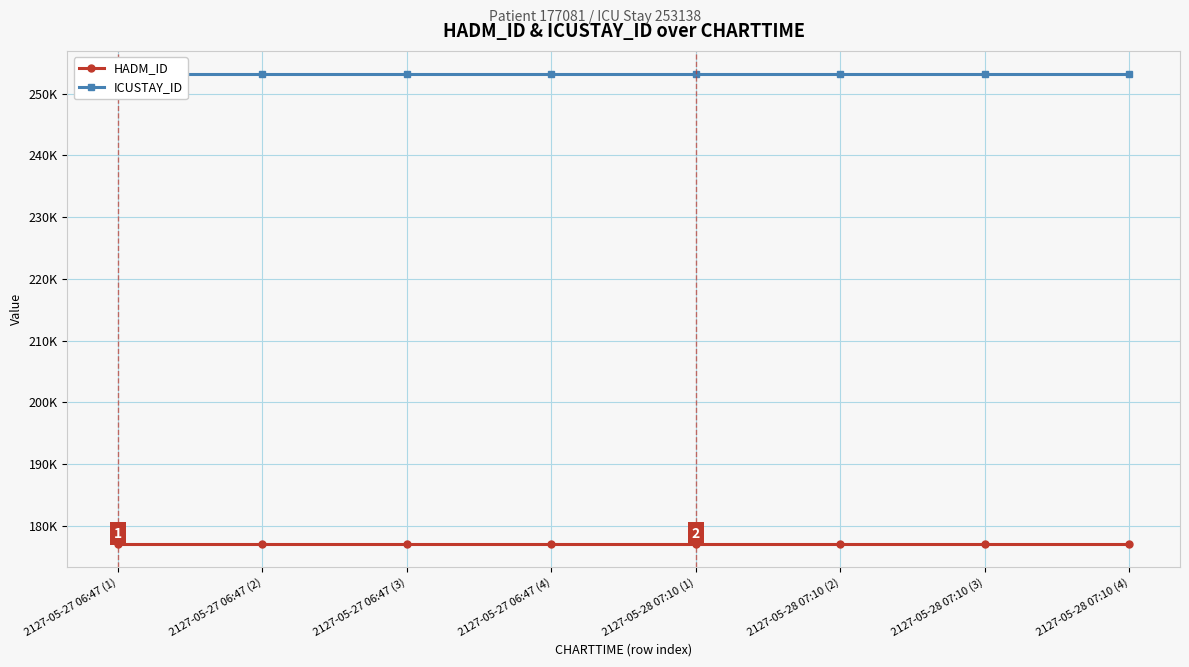

True or false: ICUSTAY_ID and HADM_ID intersect in this chart.

False